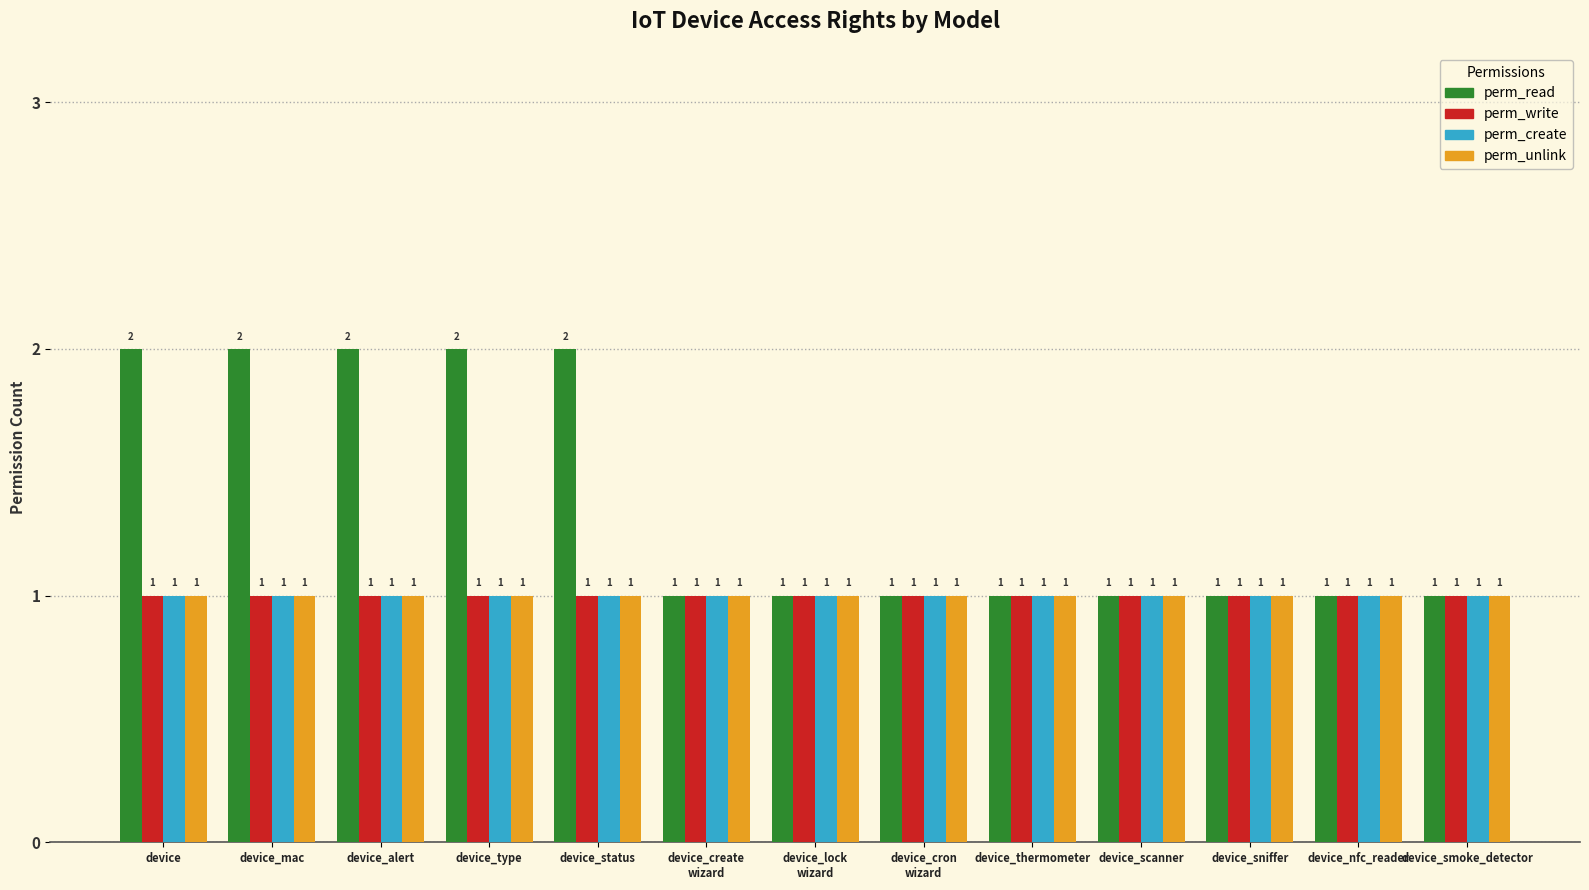

What is the total value across all series at device_alert?

5